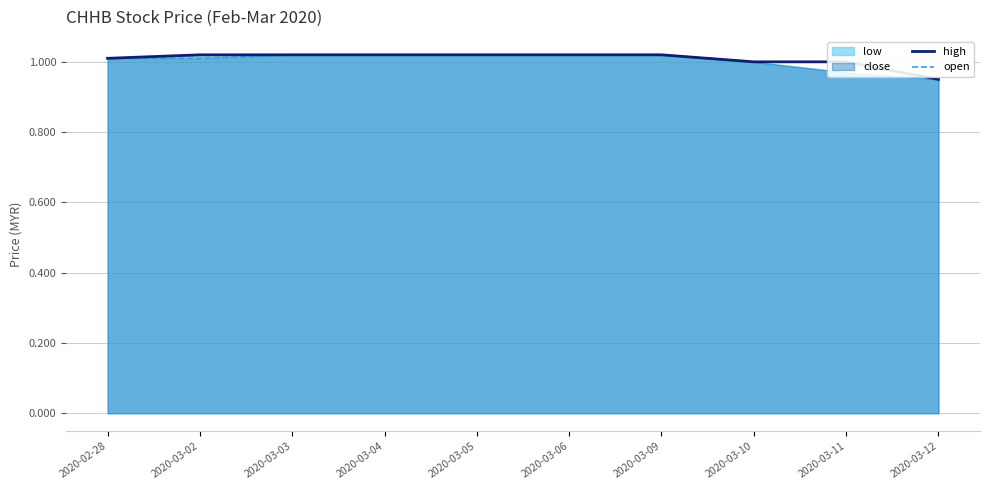

Which category has the lowest value in the open series?

2020-03-12